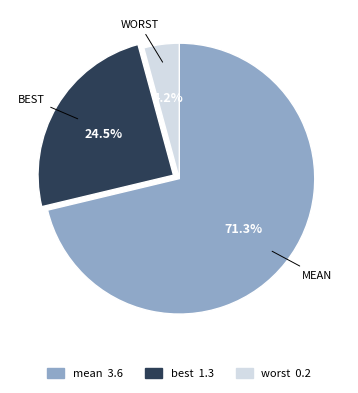

To the nearest percent, what portion does worst represent?

4%